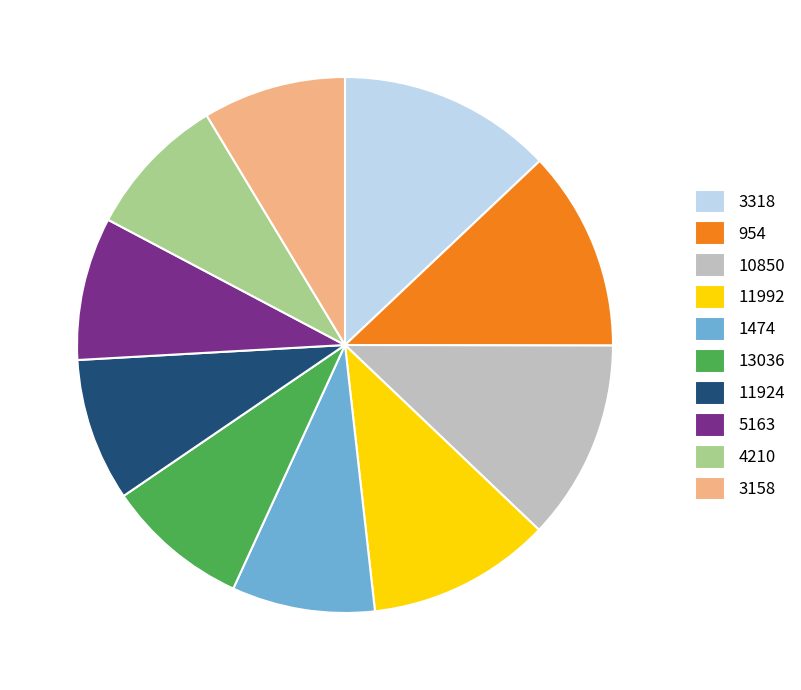

Which has a higher value, 10850 or 3158?

10850